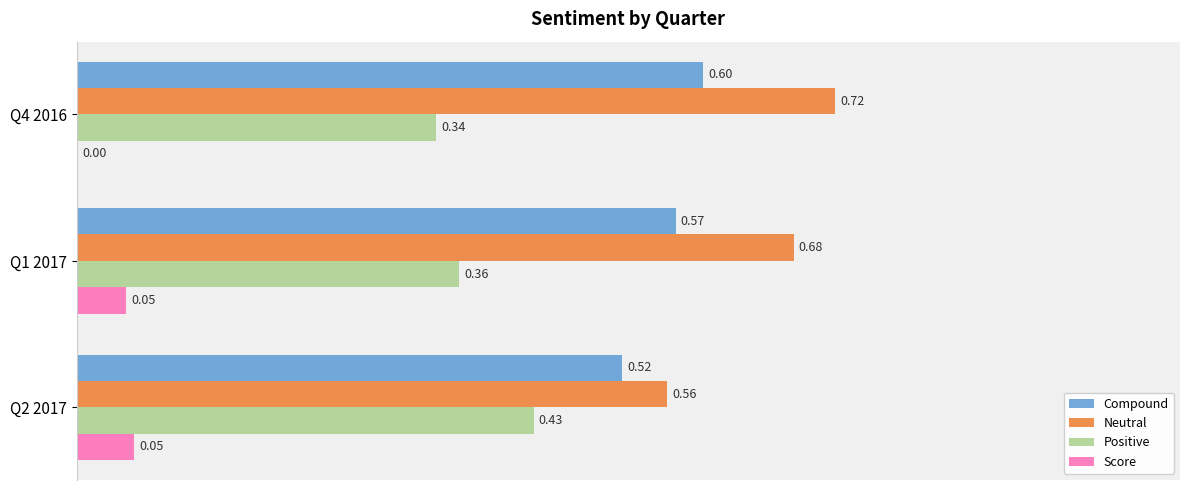

What is the total value across all series at Q2 2017?

1.6